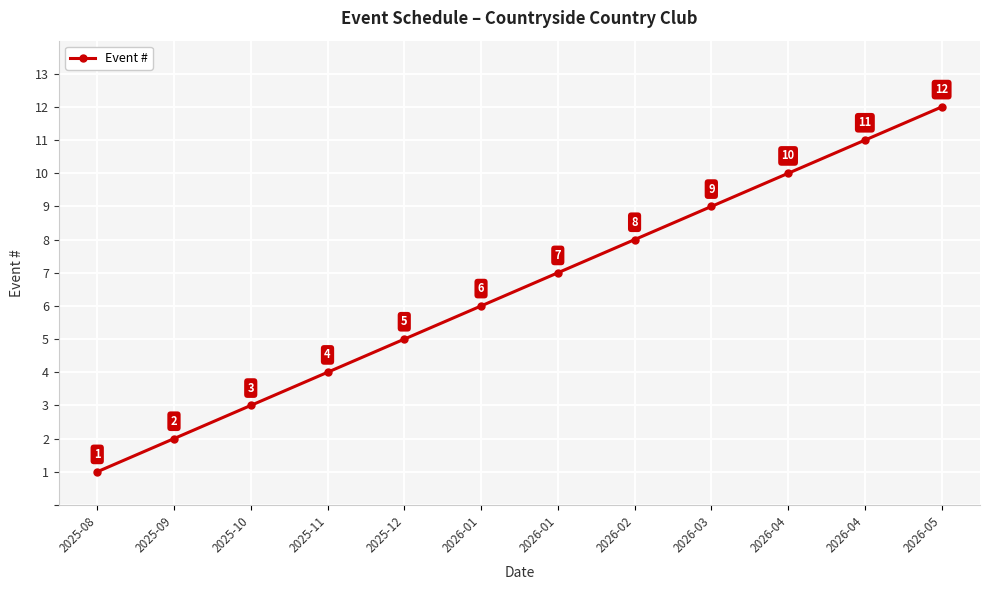

How many distinct data groups are displayed?

1